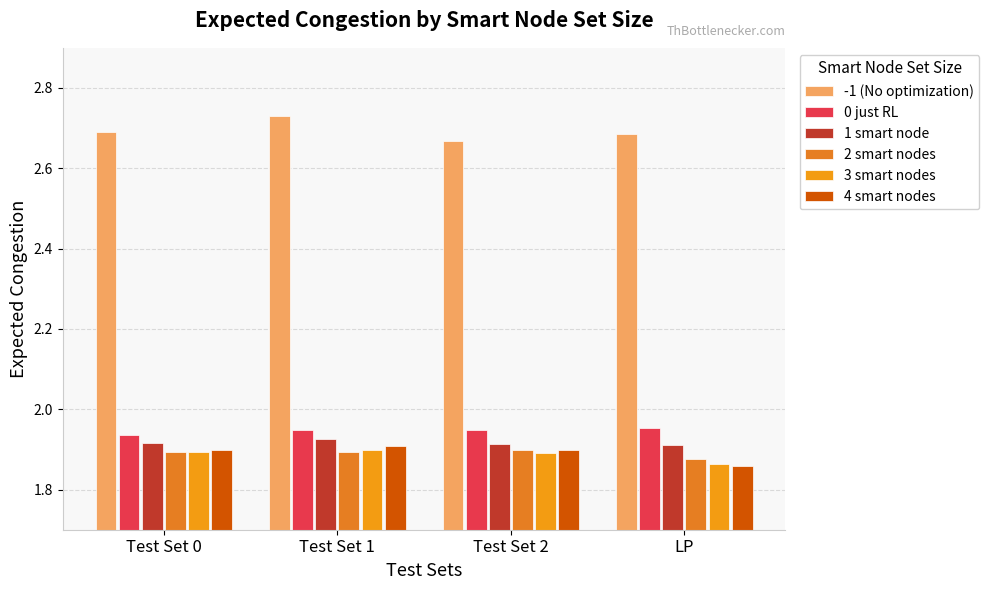

List the series in order of their peak value, highest first.

-1 (No optimization), 0 just RL, 1 smart node, 4 smart nodes, 2 smart nodes, 3 smart nodes